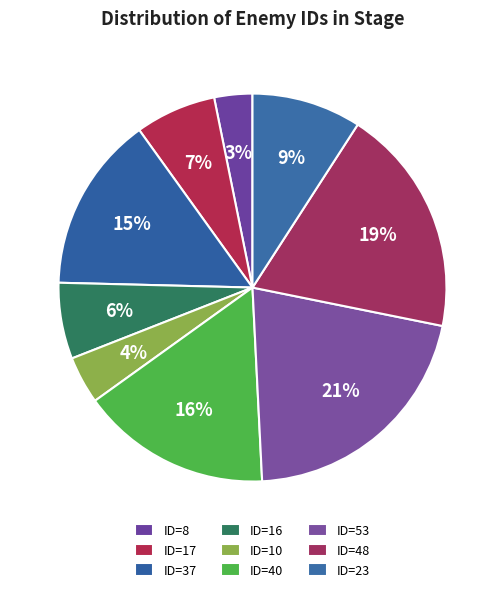

Count the number of slices in the pie.

9